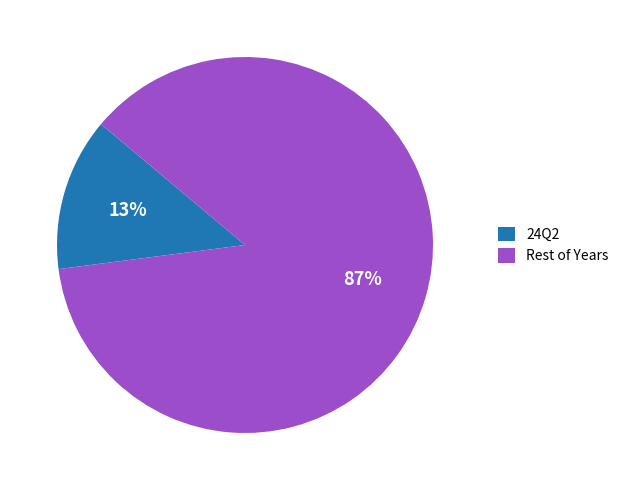

How many segments does this pie chart have?

2